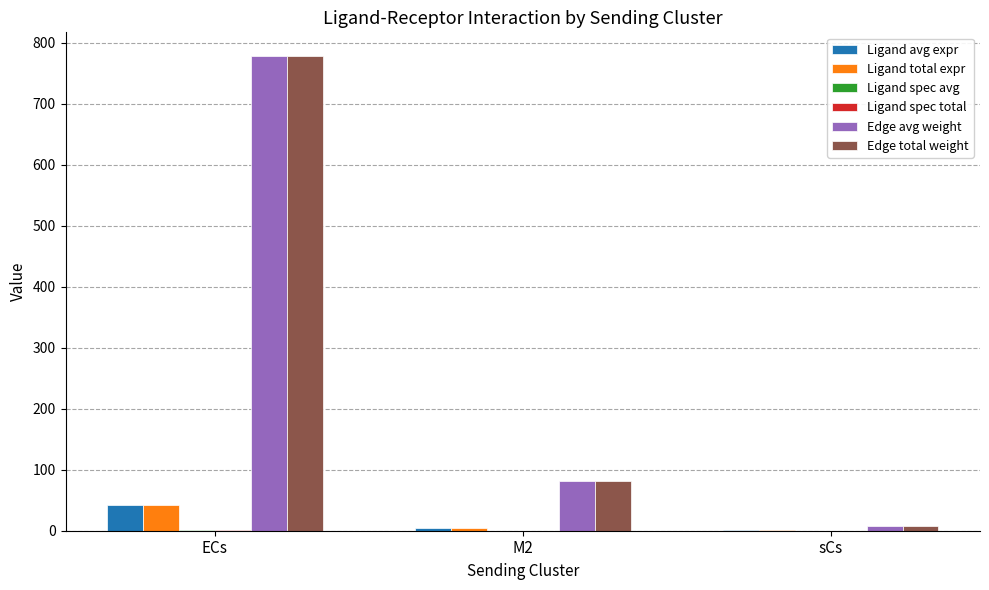

How many values in the Edge avg weight series exceed 80?

2